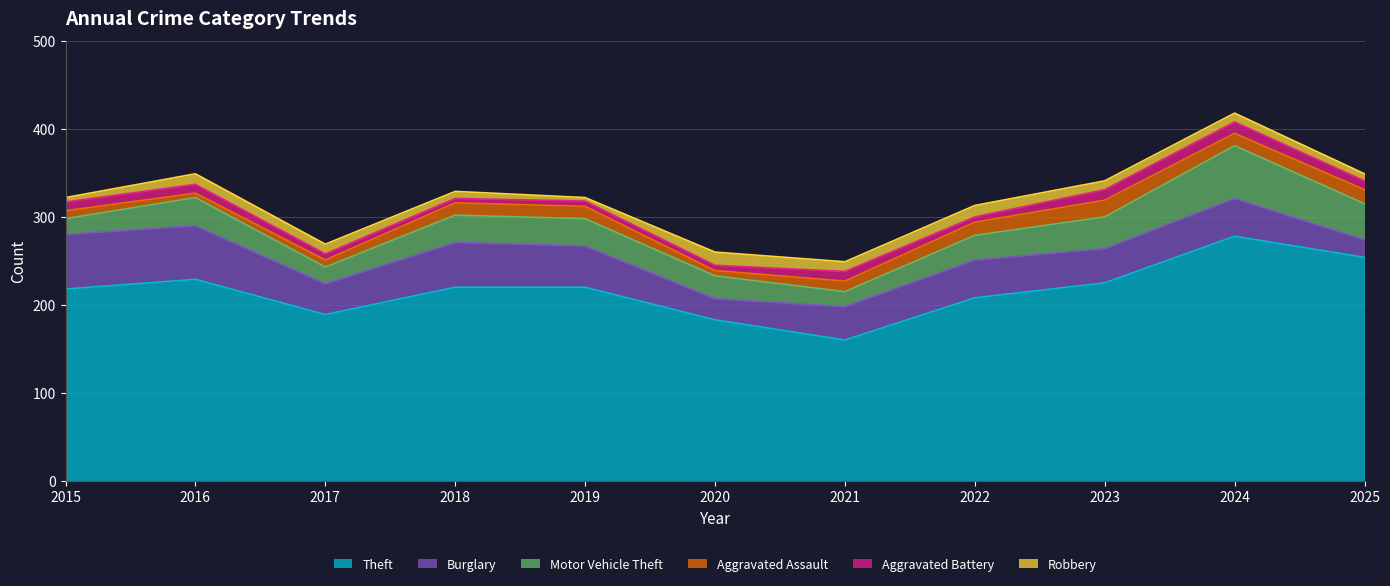

What is the difference between the highest and lowest values at 2017?

182